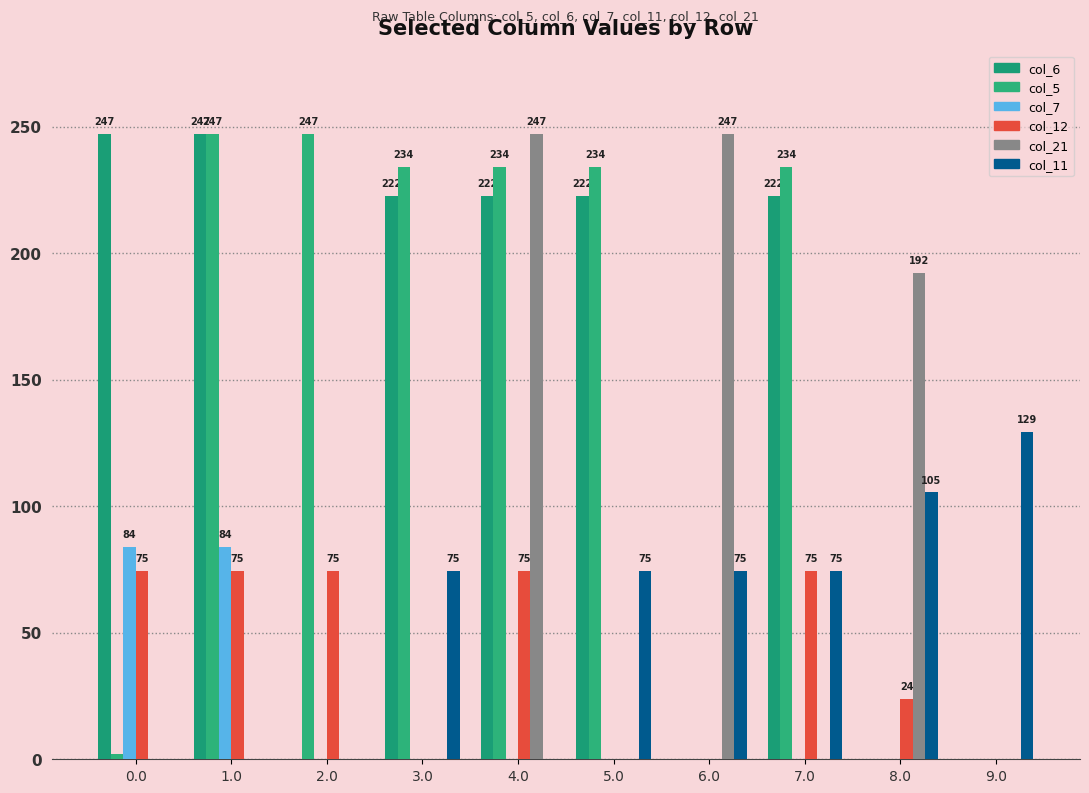

What is the spread (max minus min) of values at 9.0?

129.4